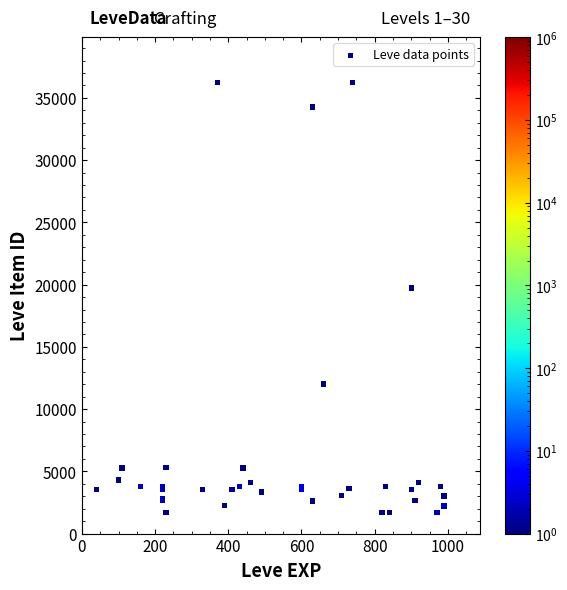

What Y value in the scatter plot is closest to 18967?

19744